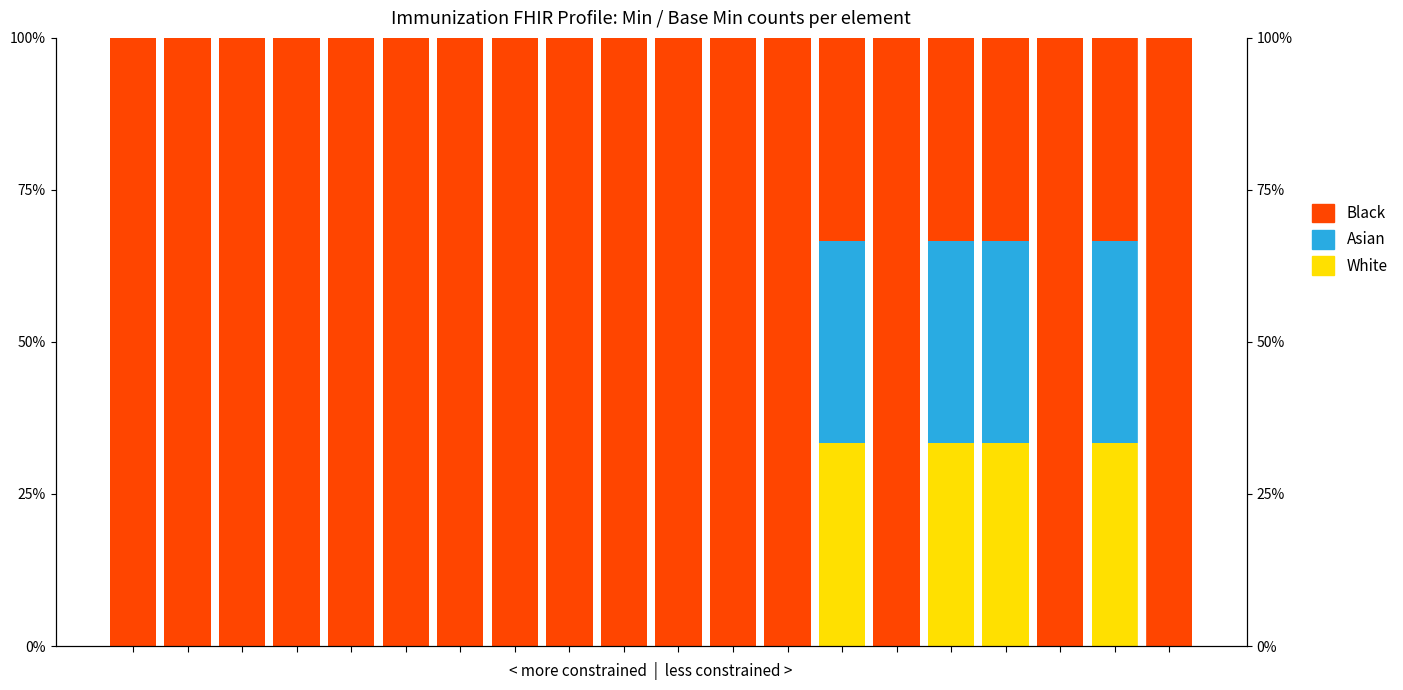

What is the value of the White bar at the 19th from the left?

0.3